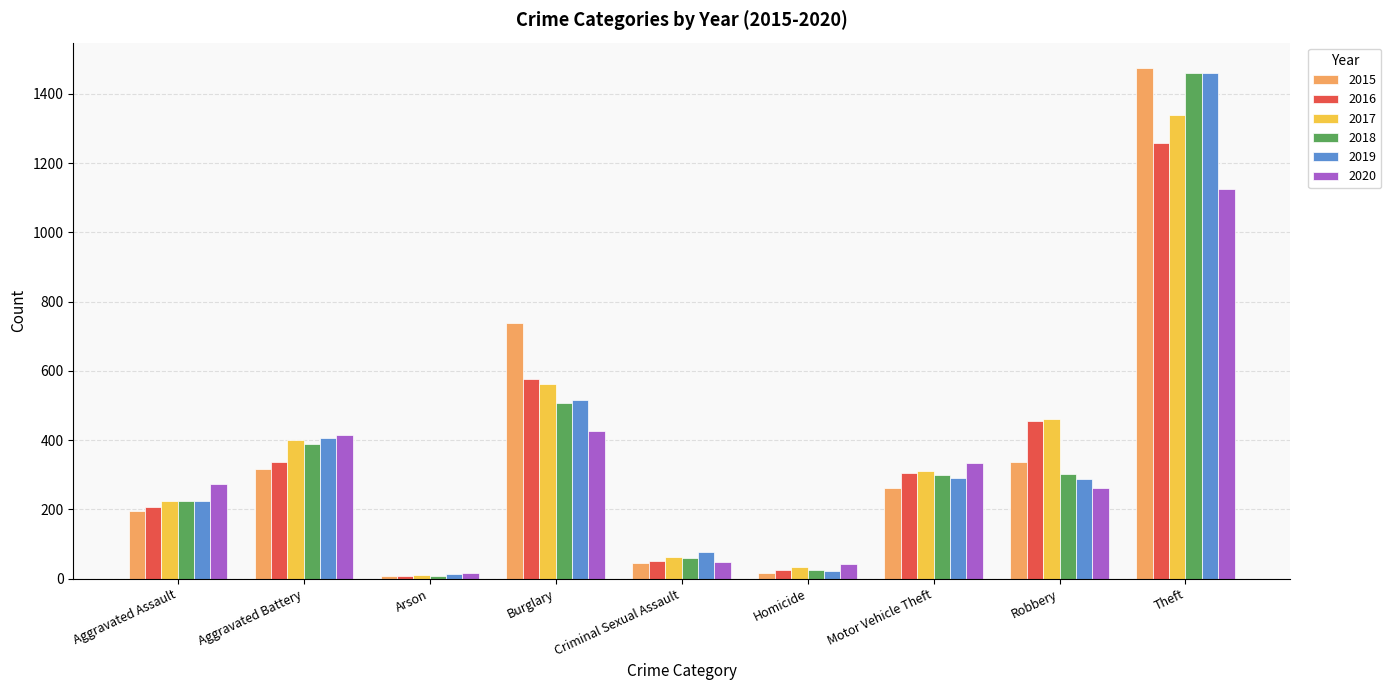

Is the value of 2016 at Criminal Sexual Assault greater than the value of 2017 at Arson?

Yes